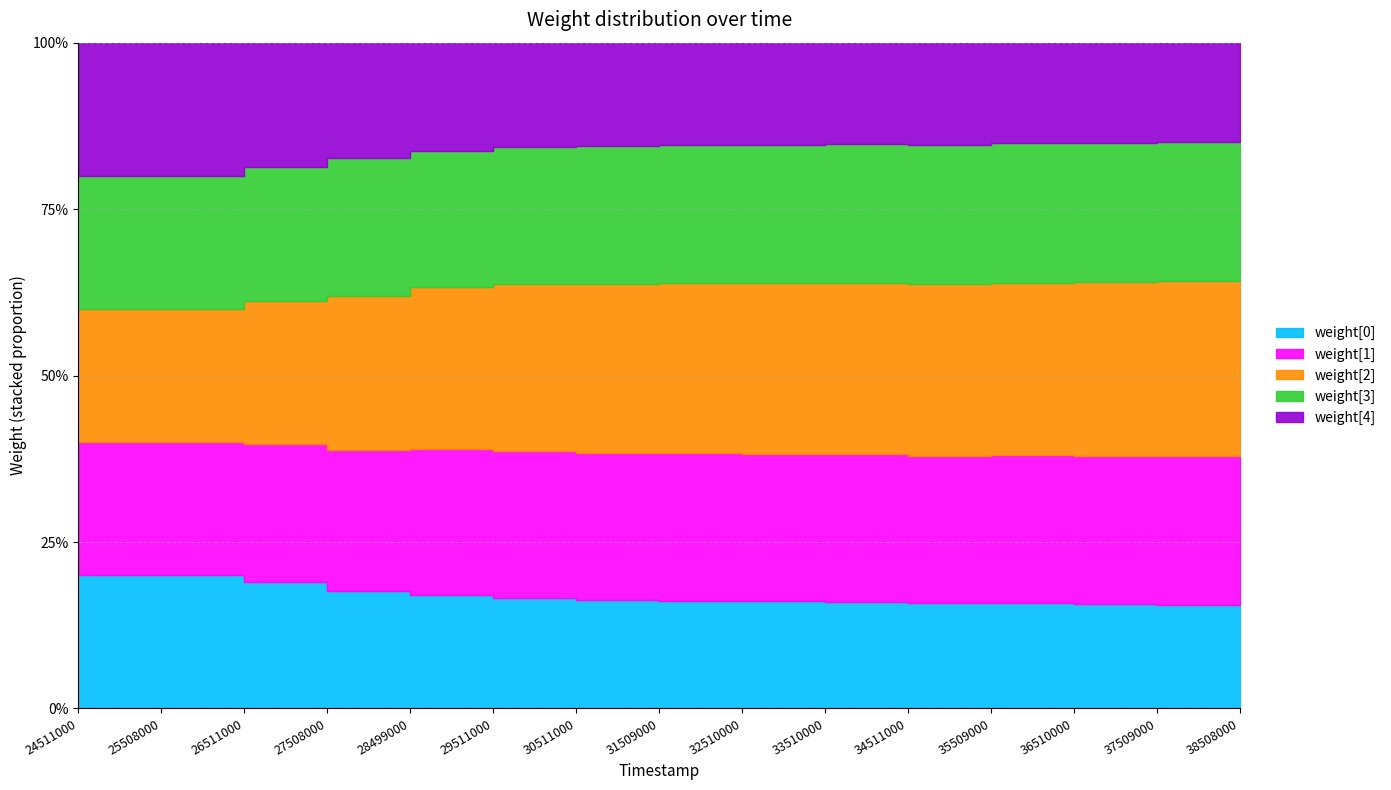

True or false: weight[2] has a value of 1.2 at 35509000.

False